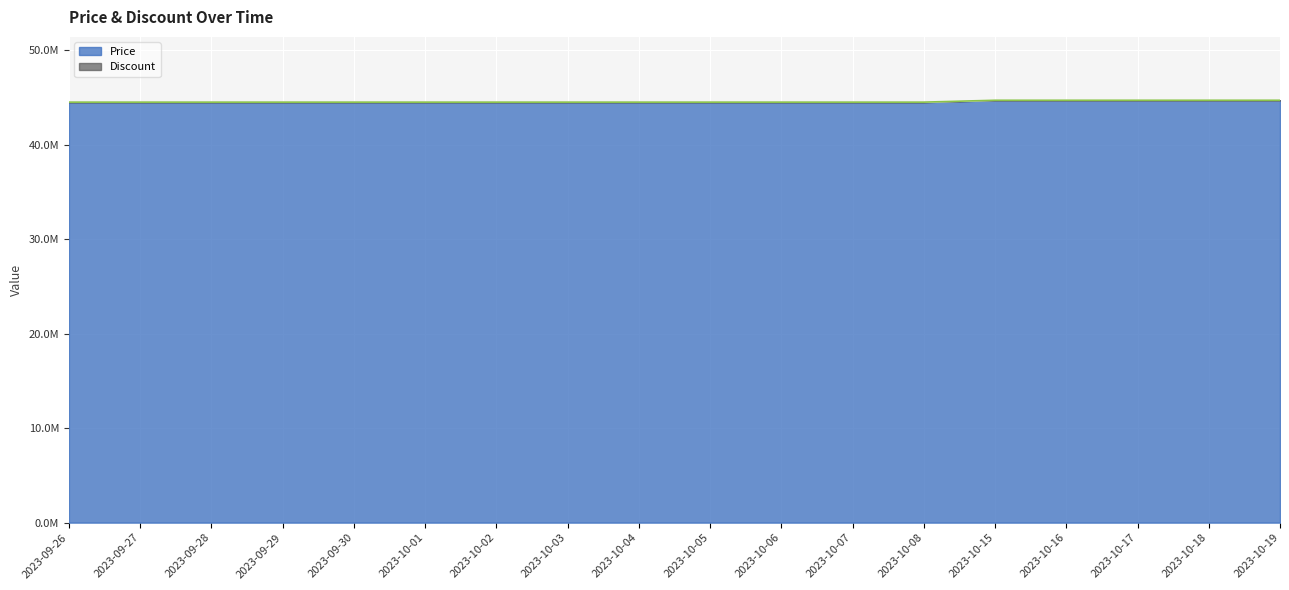

Which category has the lowest value across all series?

2023-09-26